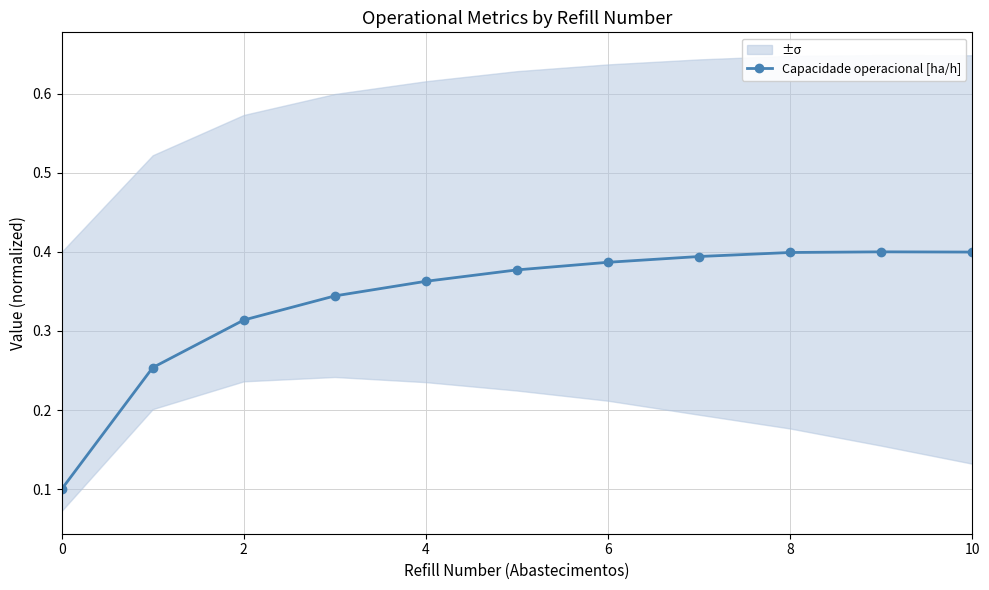

Count the values in the range 0 to 1.

11